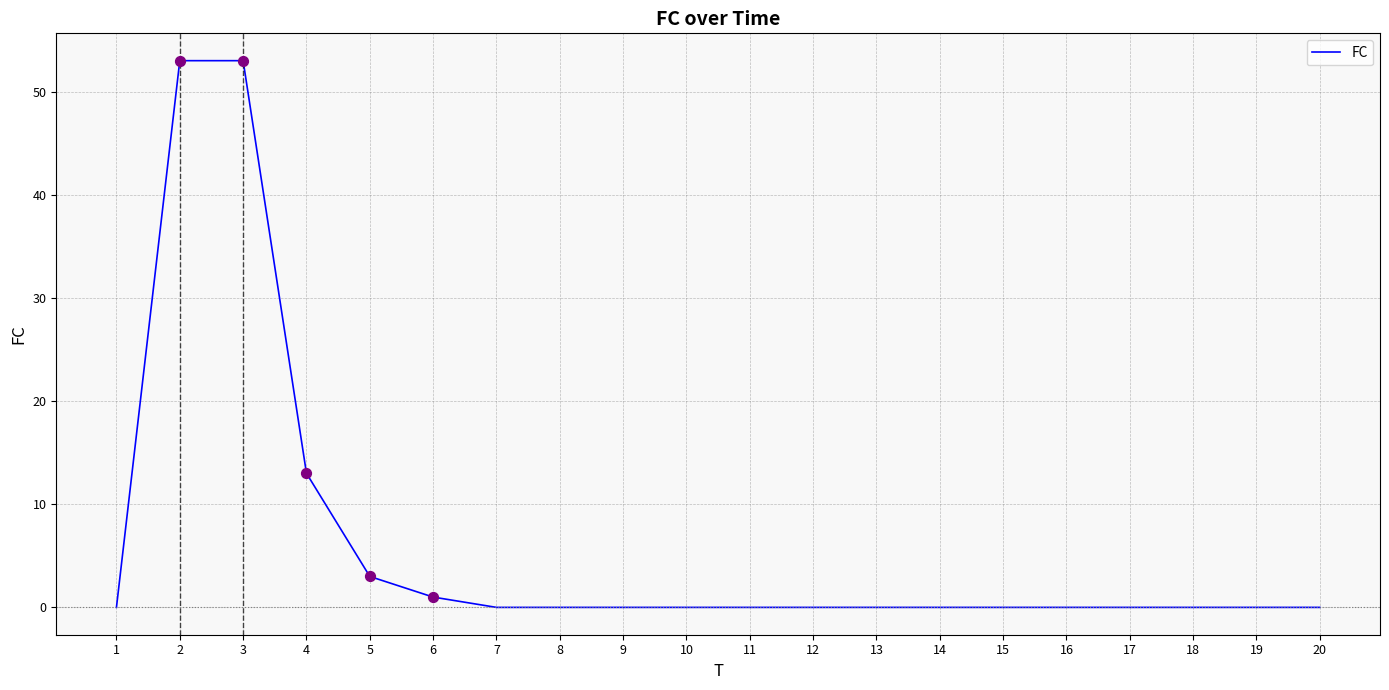

The value at 11 is -18. True or false?

False